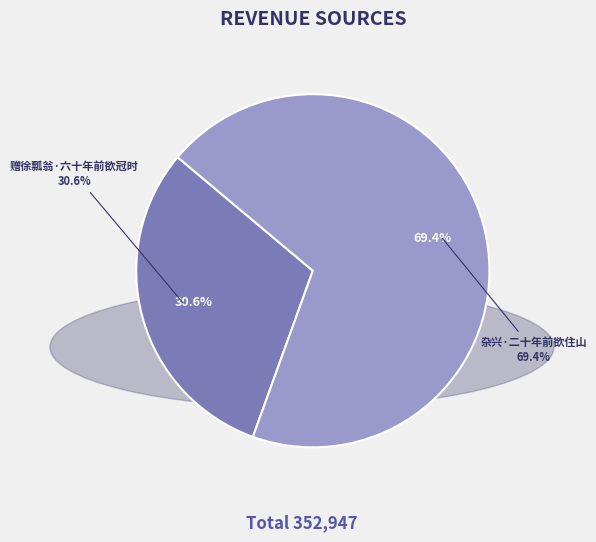

Combined, do 杂兴·二十年前欲住山 and 赠徐瓢翁·六十年前欲冠时 account for over 50%?

Yes